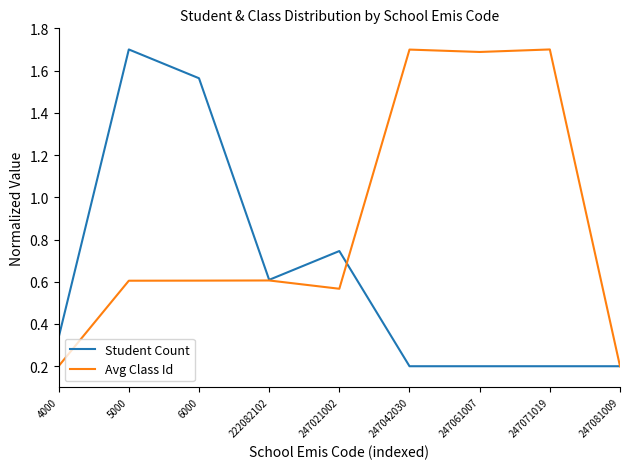

Which category has the highest value in the Student Count series?

5000